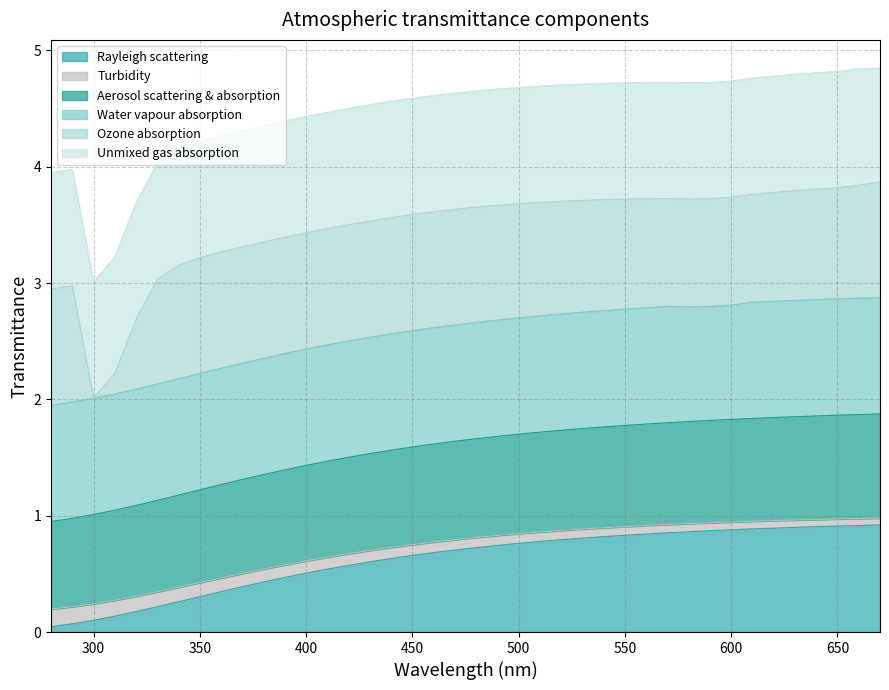

Which has a higher value, 500 or 520?

520